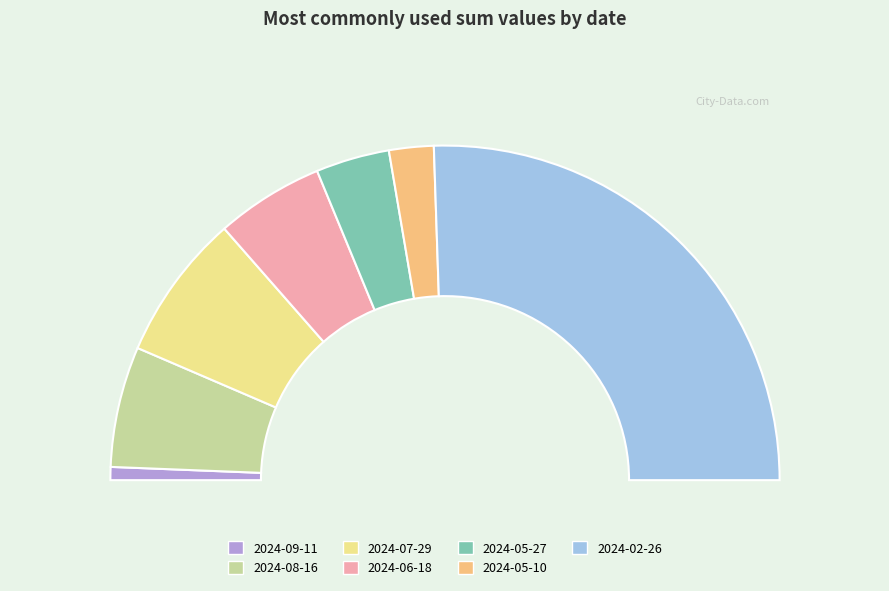

To the nearest percent, what is the average slice percentage?

14%